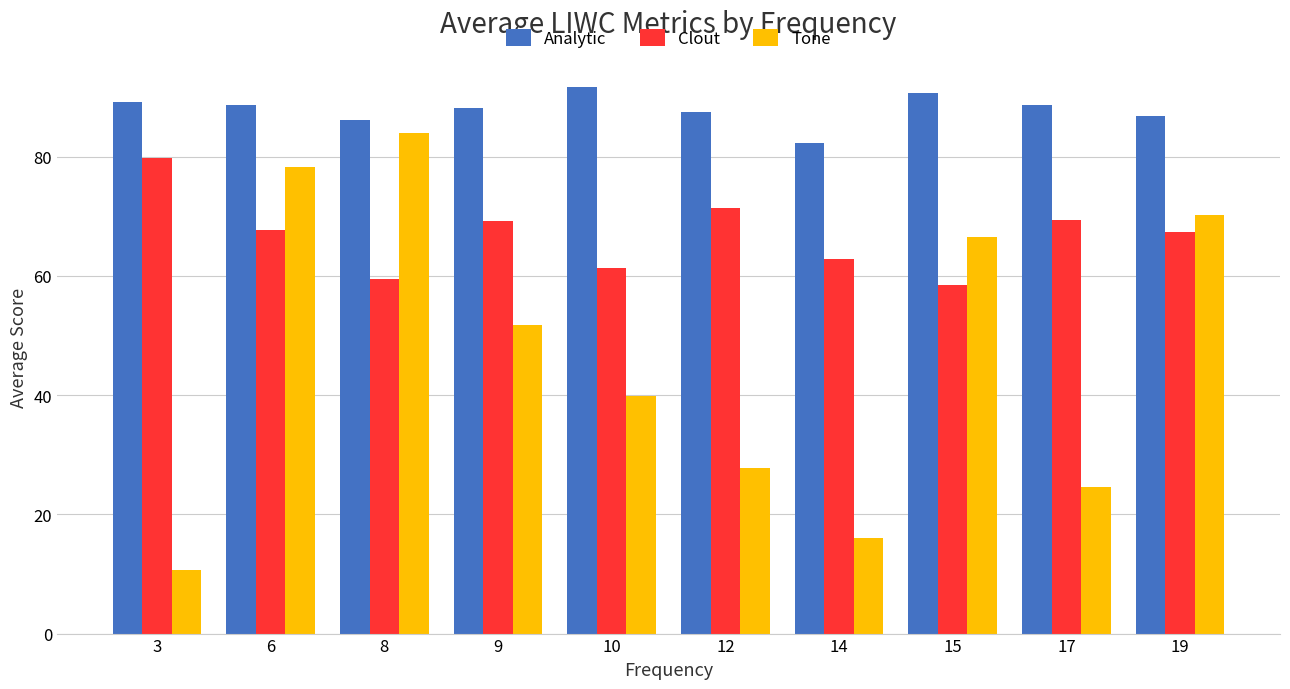

At which label does Analytic first exceed 88?

3